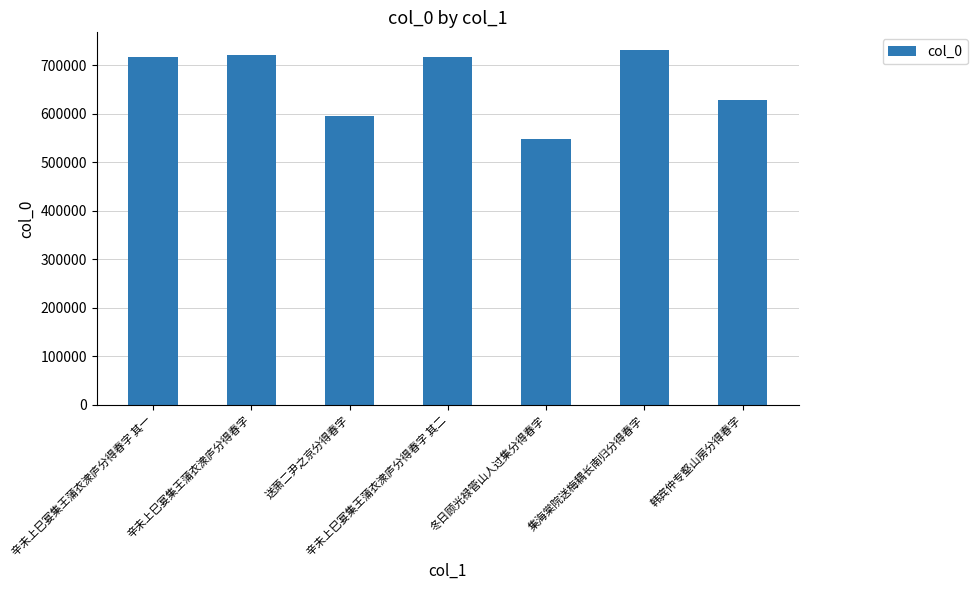

At which label is the value closest to 639847?

韩宾仲专壑山房分得春字